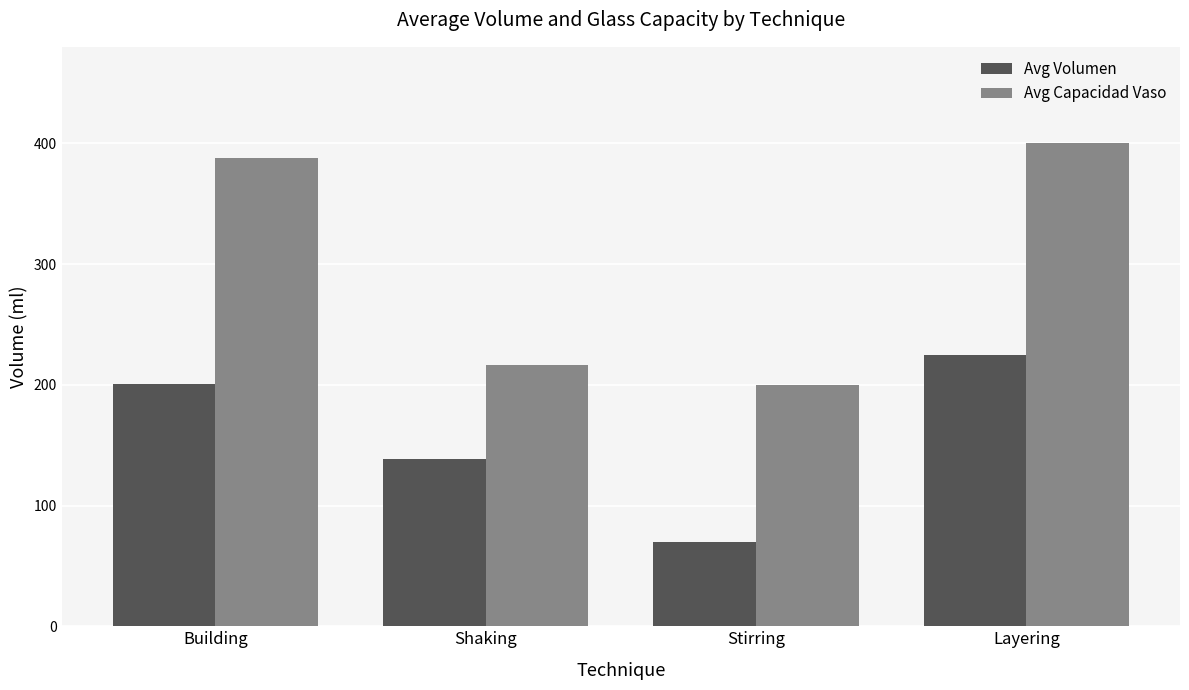

Is it true that Avg Capacidad Vaso equals 675.8 at Building?

False